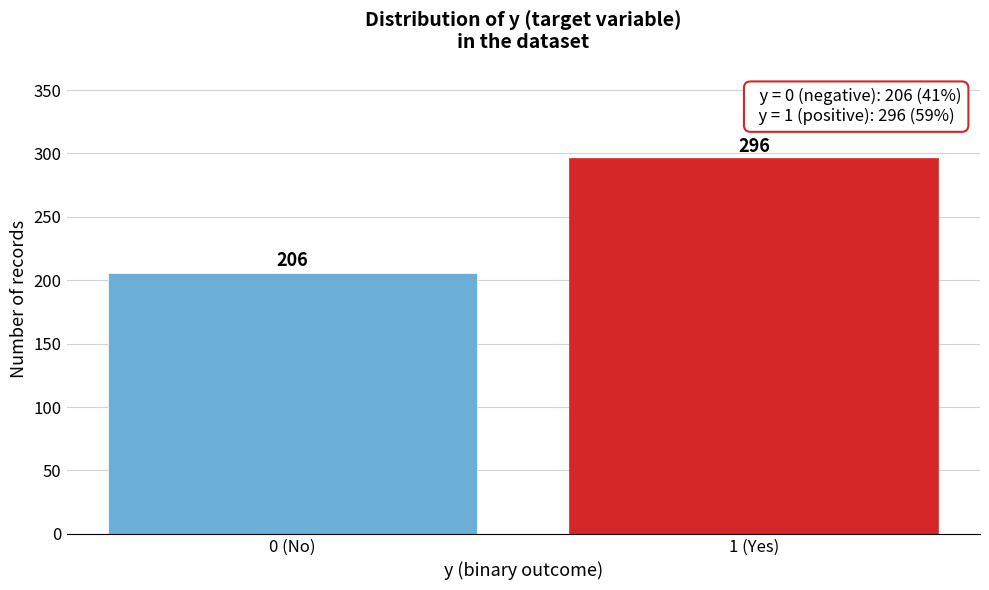

Reading right to left, list all the values displayed in this chart.

296	206